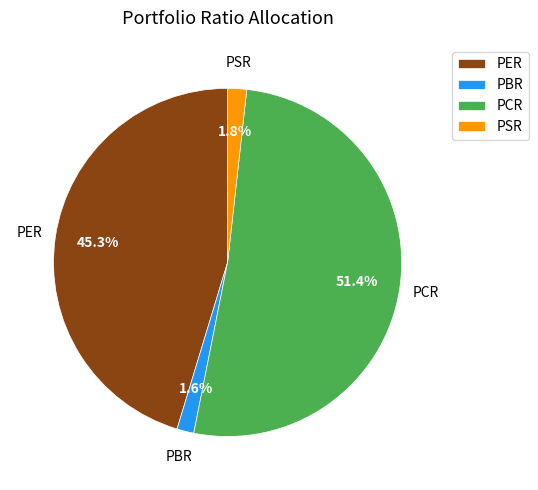

The PER slice represents 35% of the pie. True or false?

False